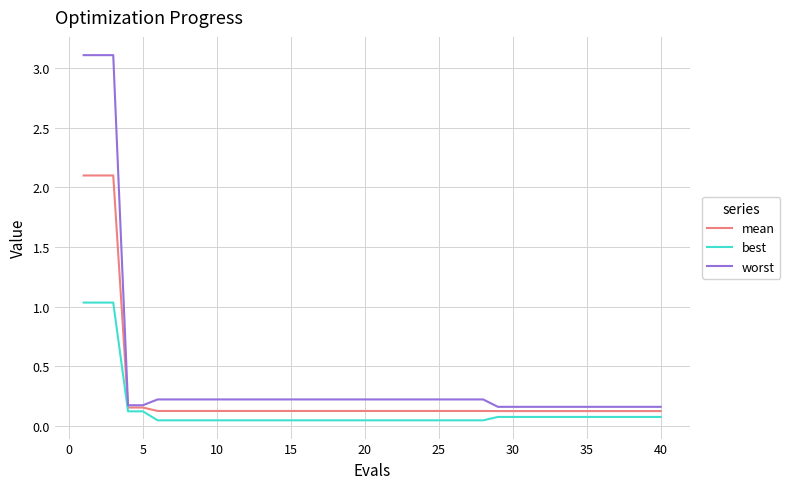

What is the greatest value displayed?

3.1